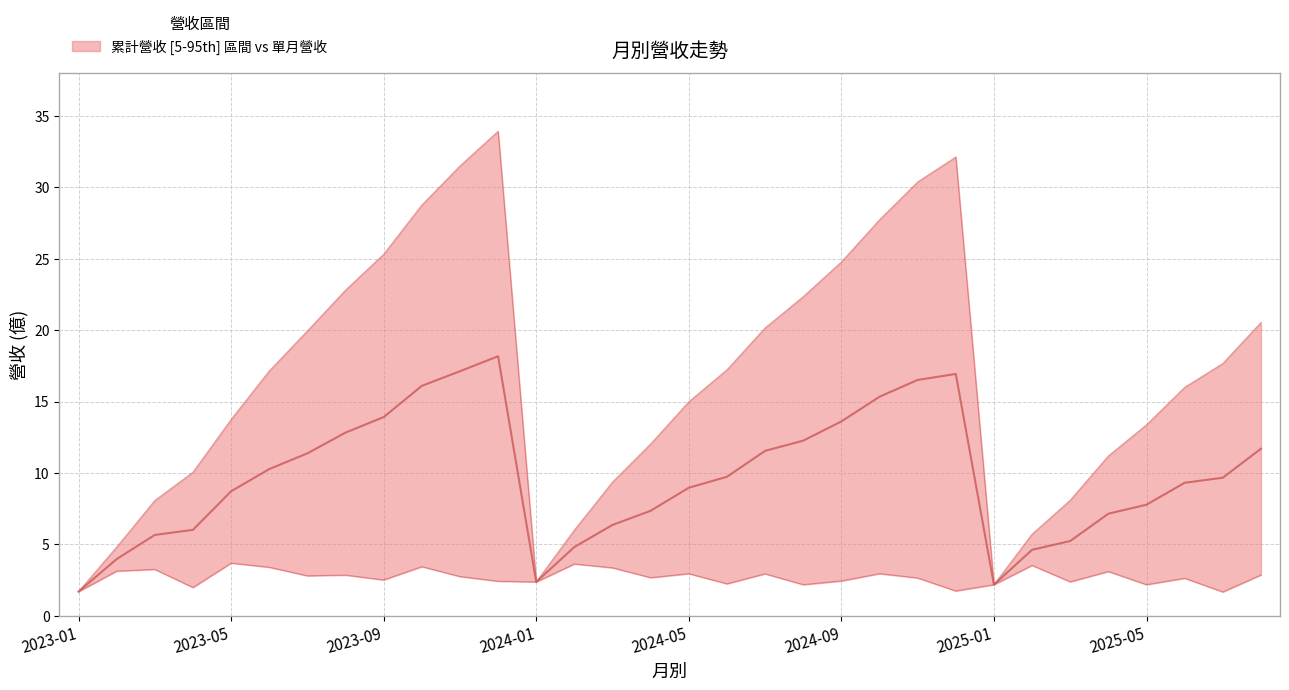

How many lines are shown in the chart?

2